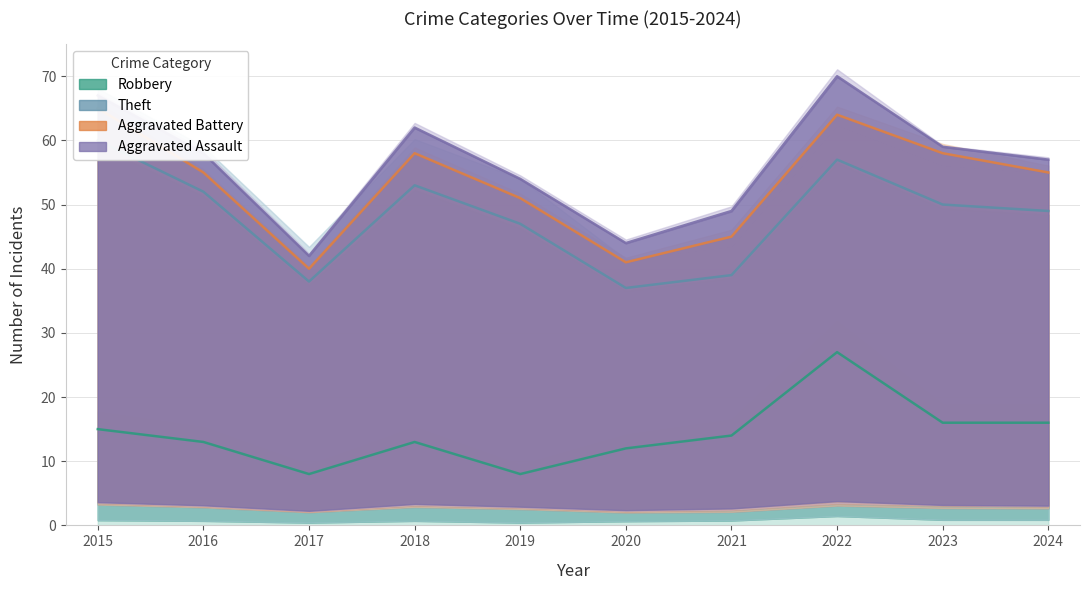

Does the chart have visible grid lines?

Yes